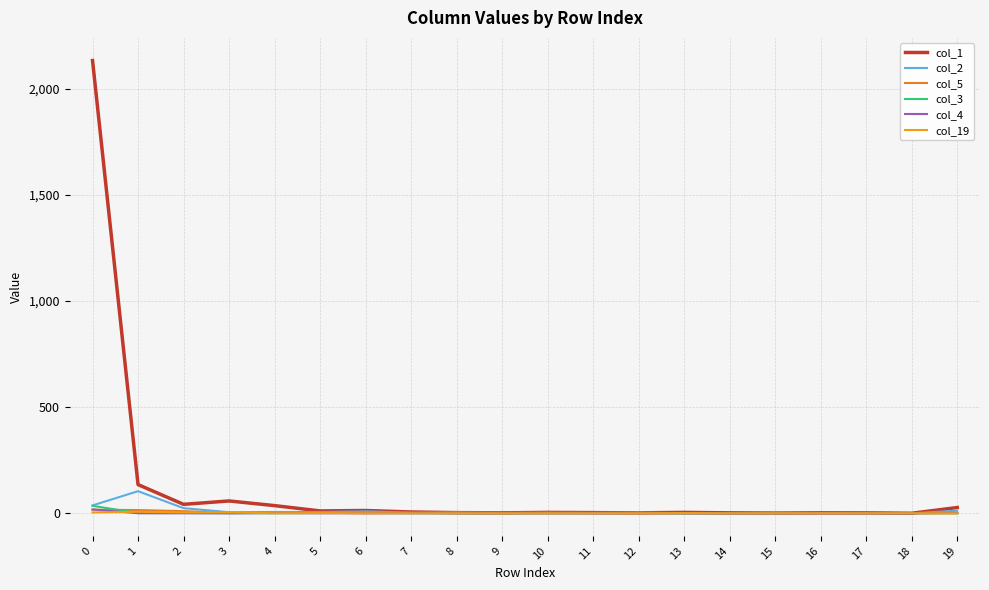

What is the difference between the highest and lowest values at 5?

11